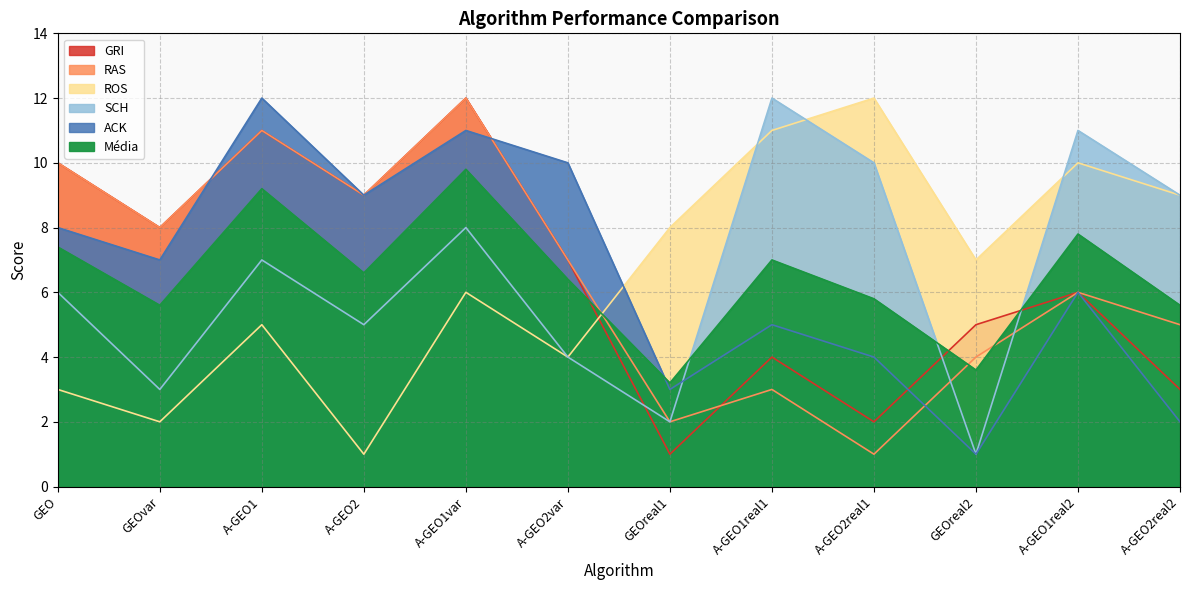

How many values in the SCH series exceed 7?

5